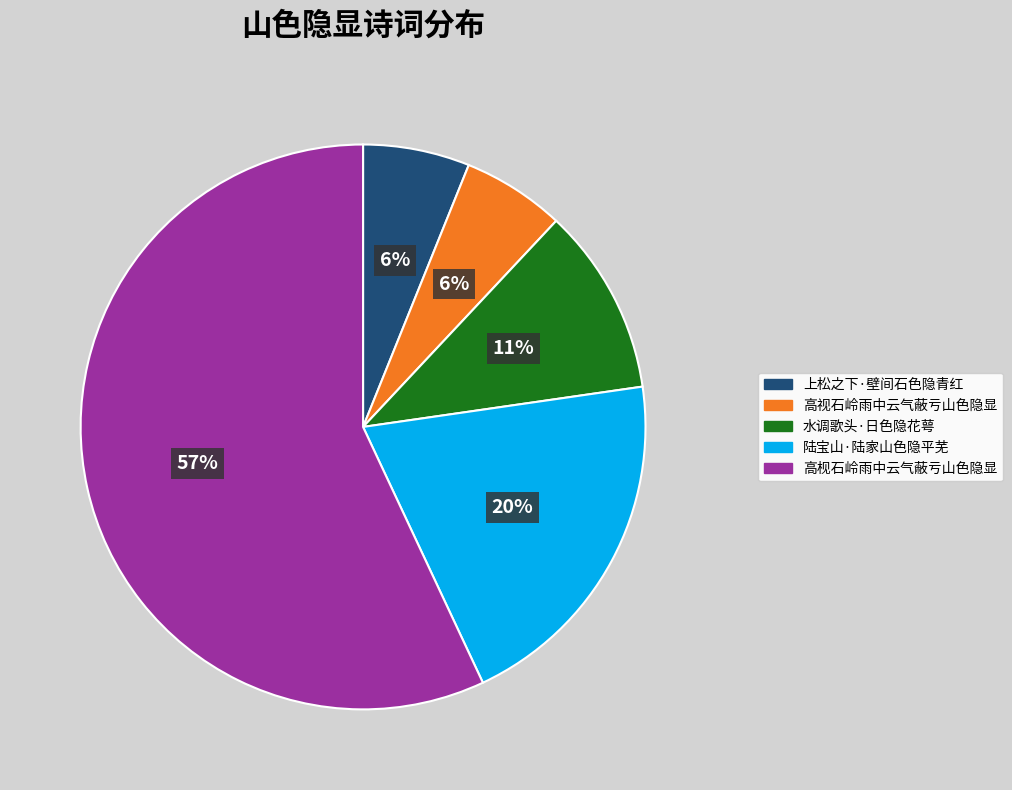

To the nearest percent, what is the combined percentage of 水调歌头·日色隐花萼 and 高枧石岭雨中云气蔽亏山色隐显?

68%